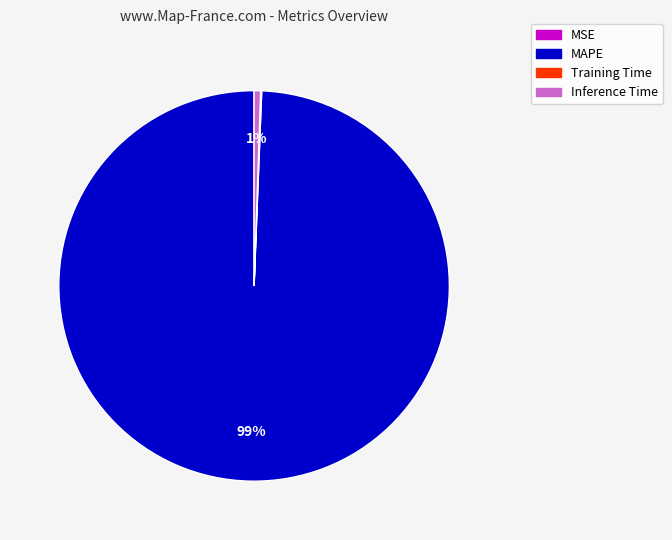

True or false: MAPE accounts for 89% of the total.

False